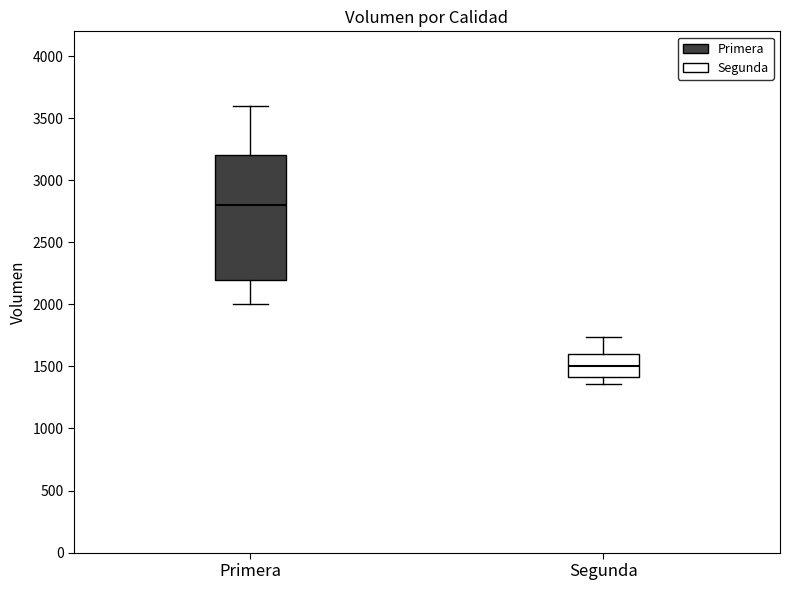

Which box's median line is the lowest?

Segunda